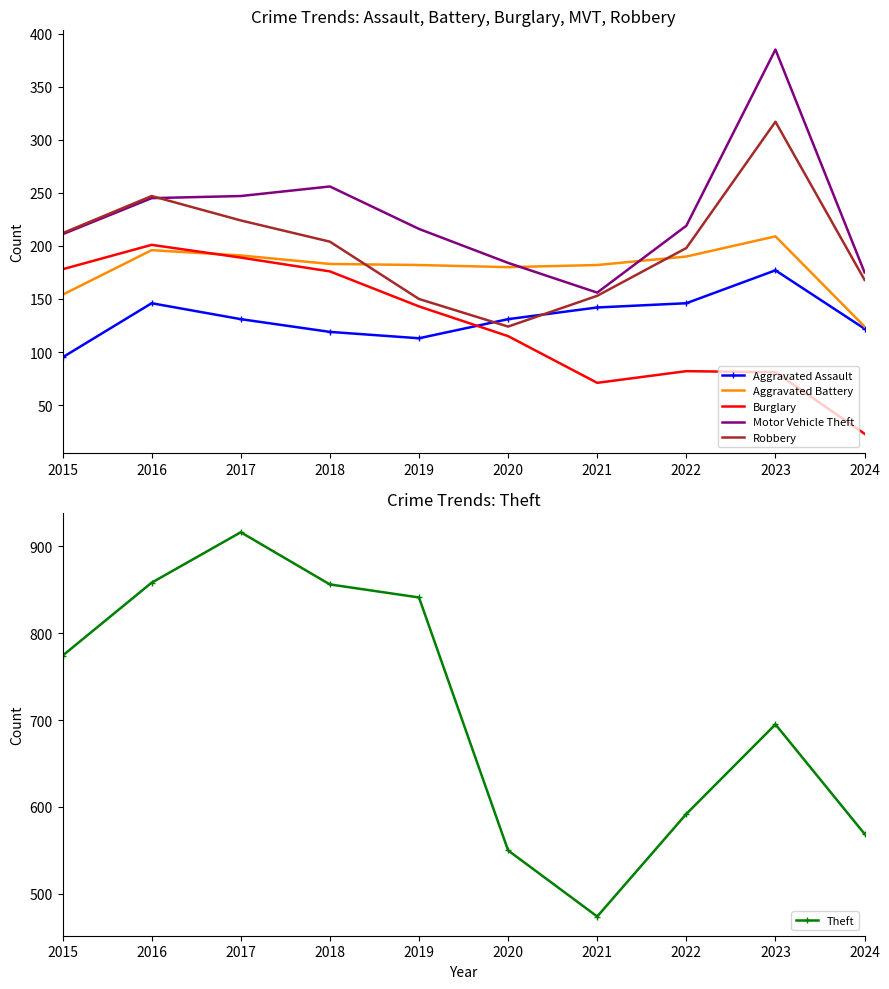

Does the chart have visible grid lines?

No